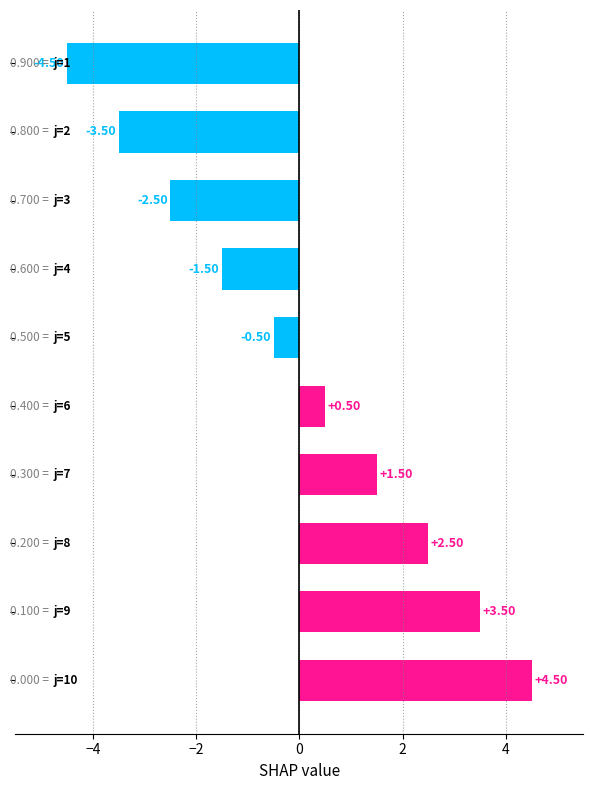

Are the bars horizontal?

Yes